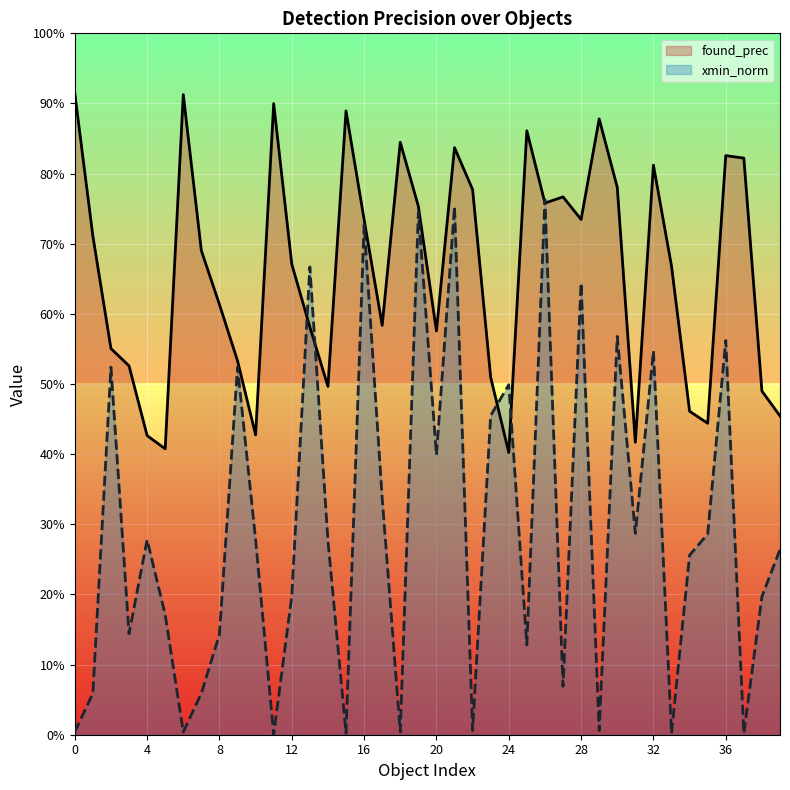

What is the approximate value of found_prec at 33?

0.7